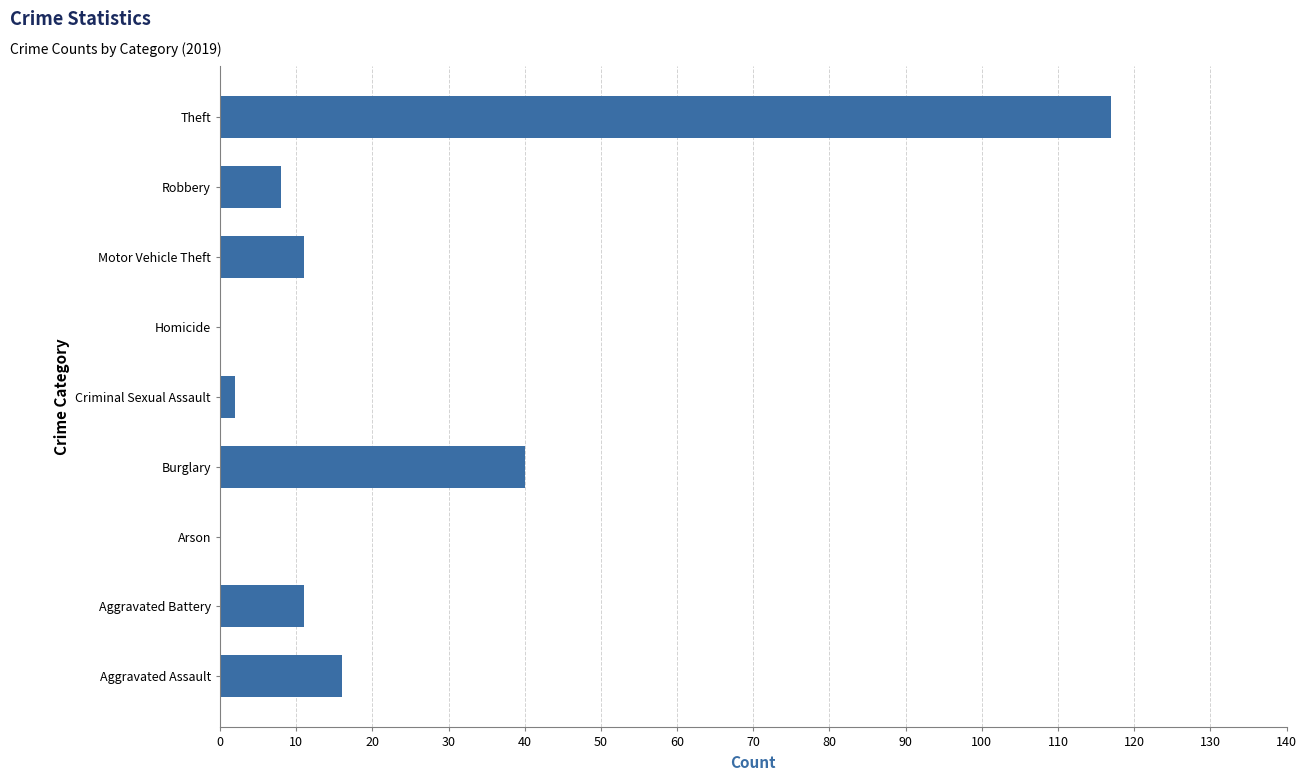

What is the sum of all values?

205